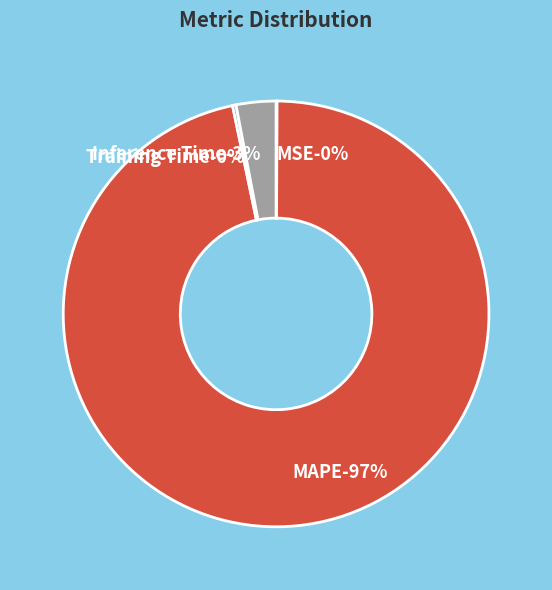

Rank the categories by value from lowest to highest.

MSE, Training Time, Inference Time, MAPE